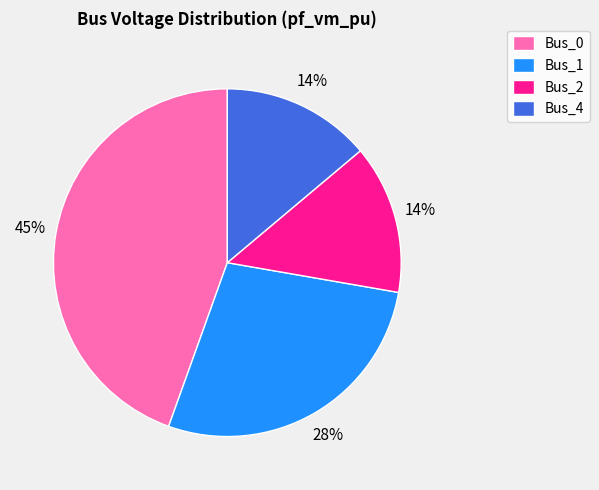

To the nearest percent, what percentage of the pie is Bus_2?

14%